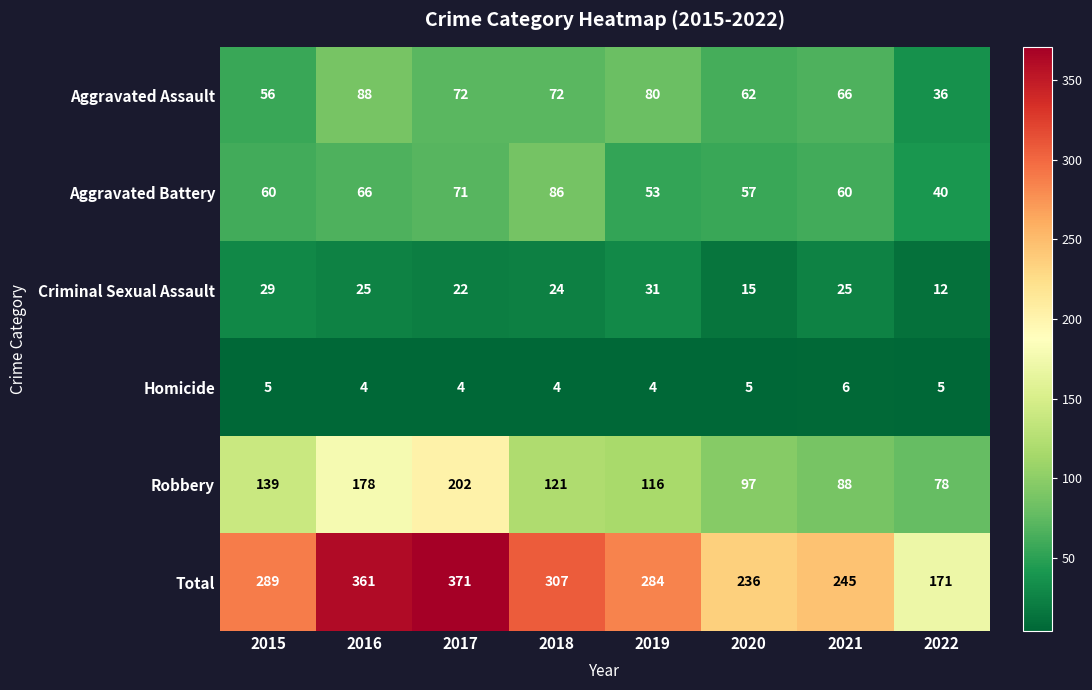

What is the difference between the highest and lowest values at 2022?

166